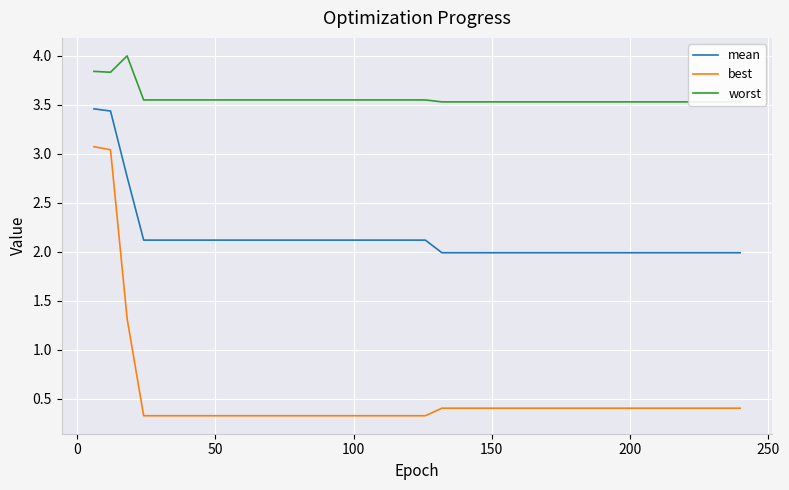

True or false: best and mean cross at least once.

False